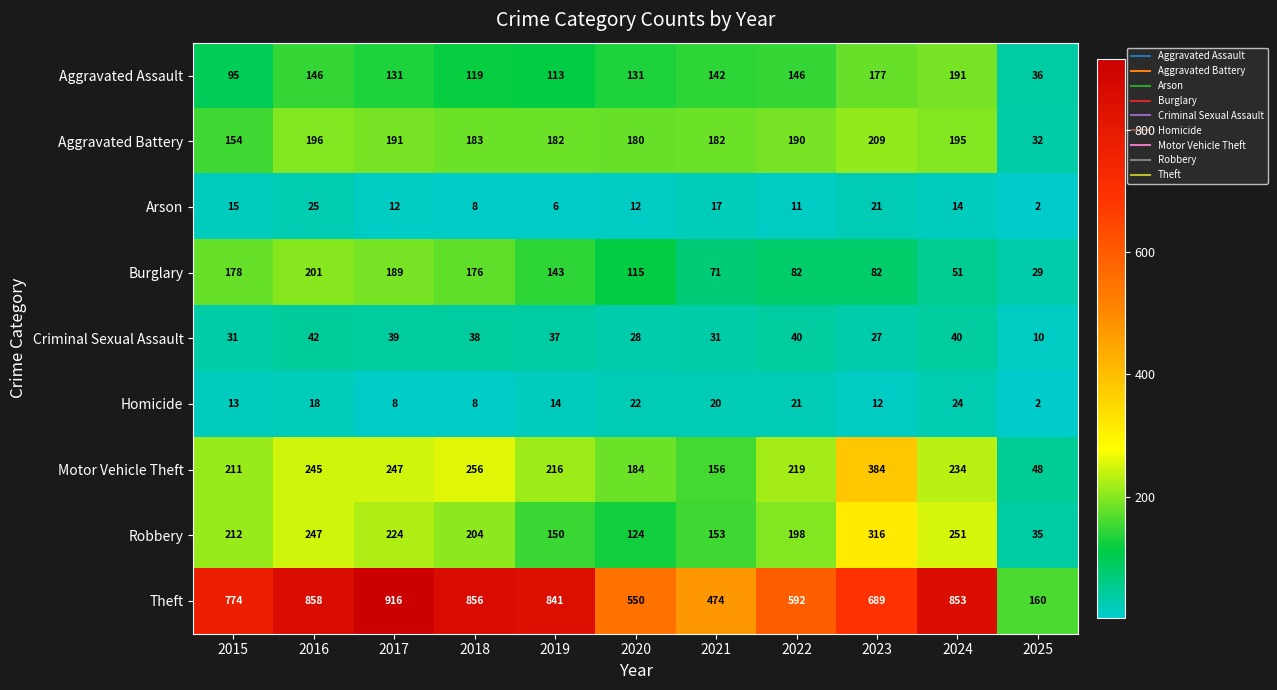

At how many categories does at least one series exceed 80?

11